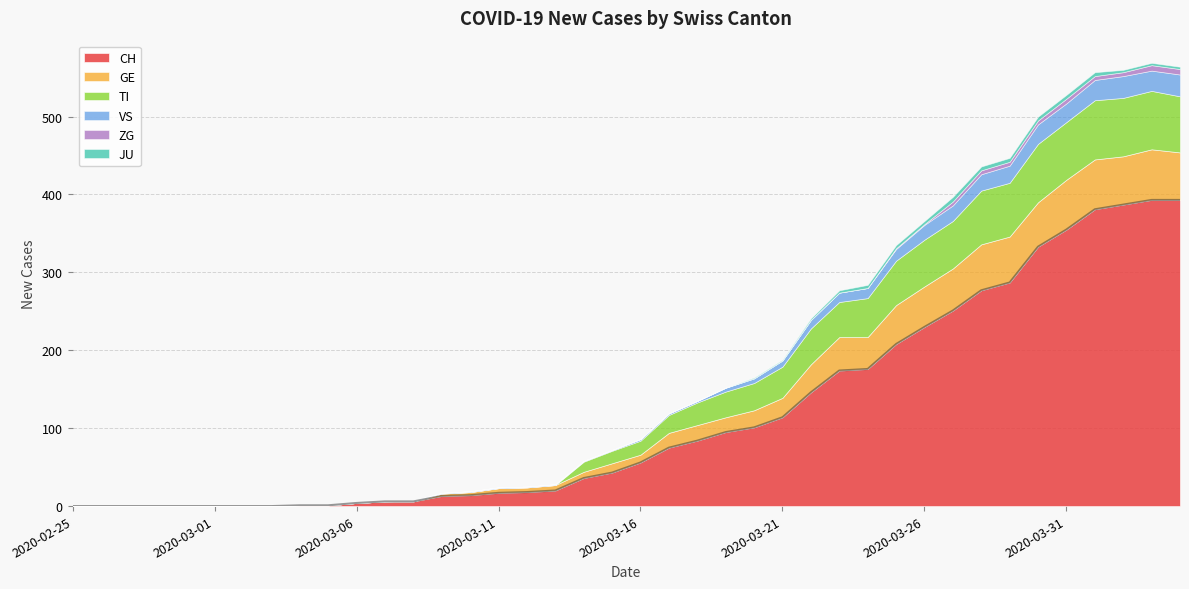

Does the chart have visible grid lines?

Yes